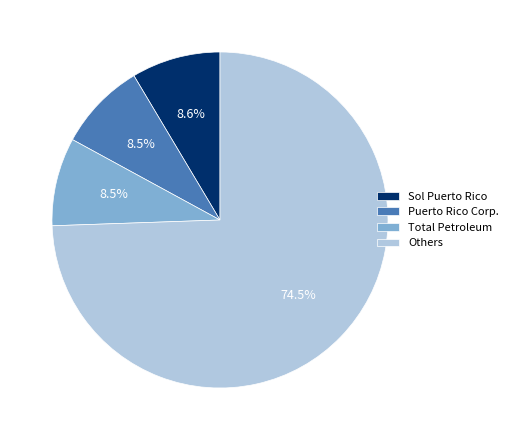

Is there a majority slice in this chart?

Yes